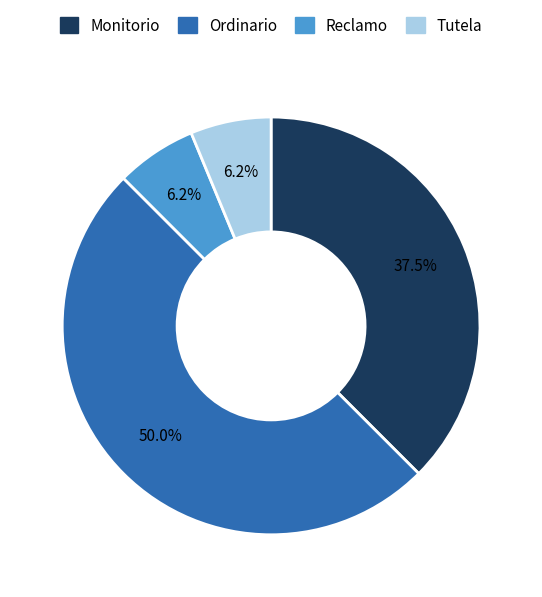

Combined, do Ordinario and Monitorio account for over 50%?

Yes